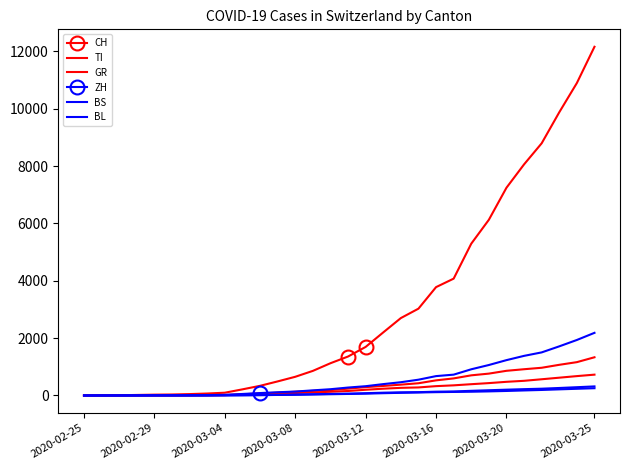

What is the sum of all CH values?

91279